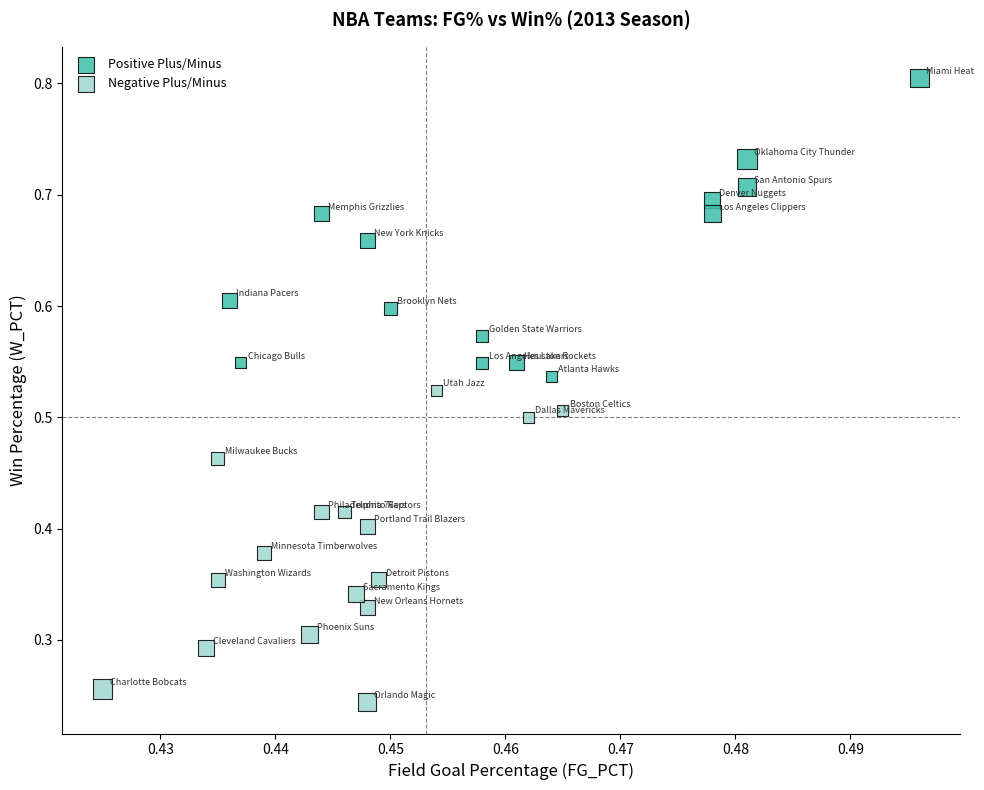

Which series reaches the minimum Y coordinate?

Negative Plus/Minus